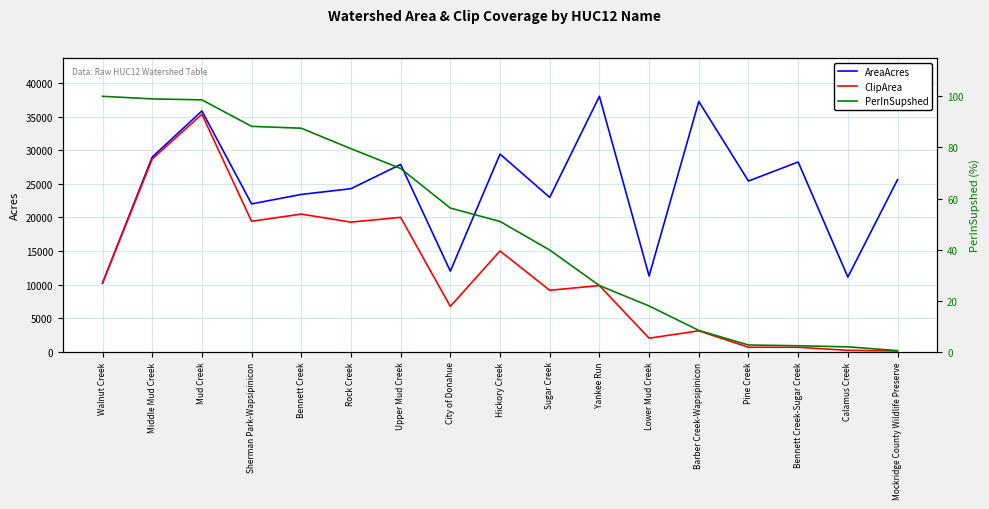

What is the total value across all series at City of Donahue?

18800.1